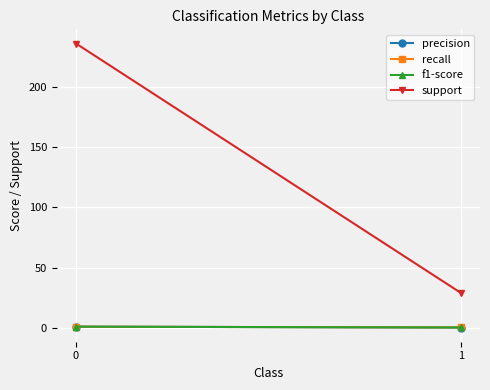

List the labels in order of recall value, largest first.

0, 1